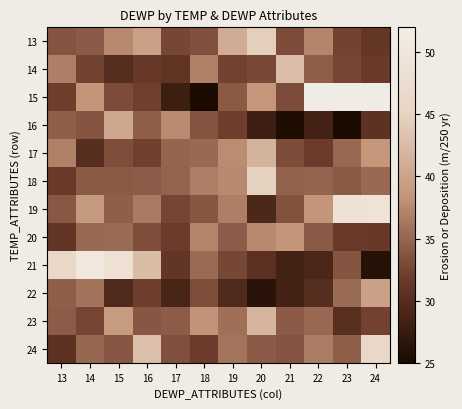

What is the maximum value shown in the chart?

50.4